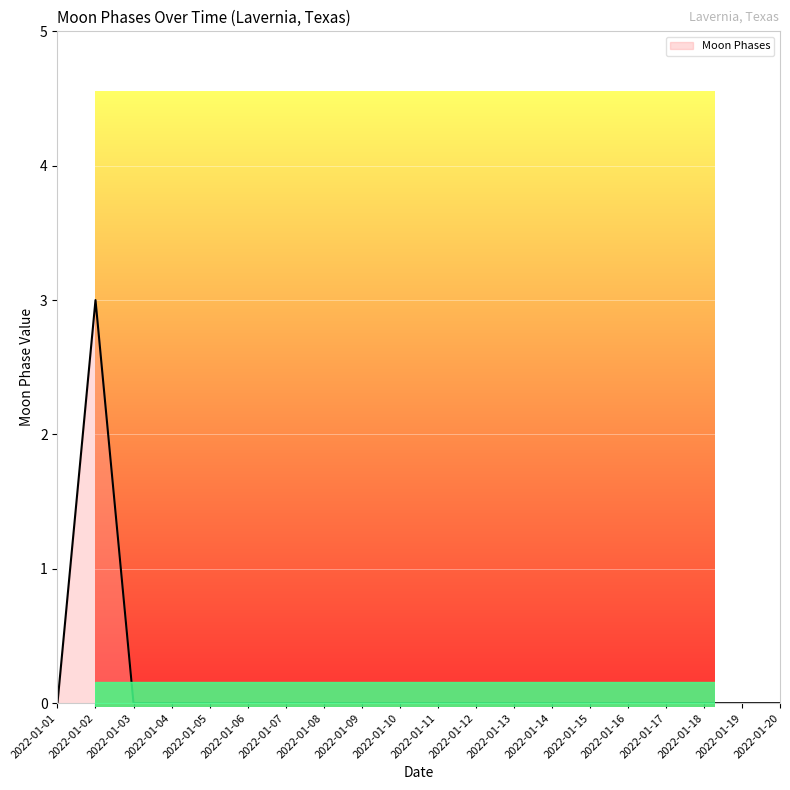

At which category does the data reach its first local peak?

2022-01-02